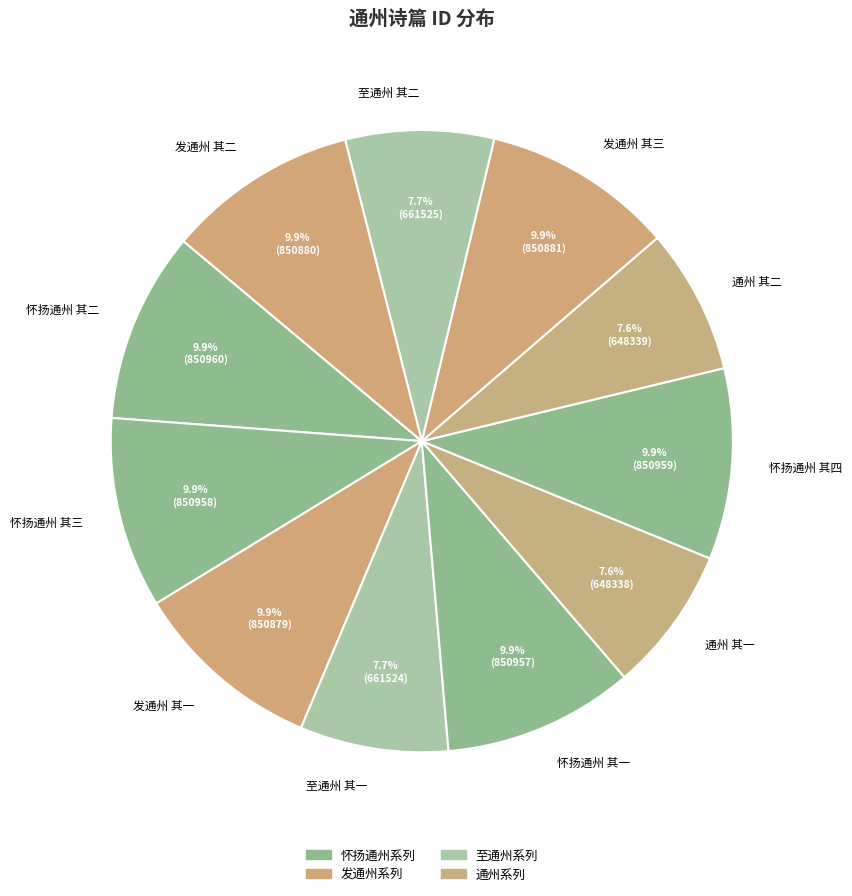

How many slices are in this pie chart?

11